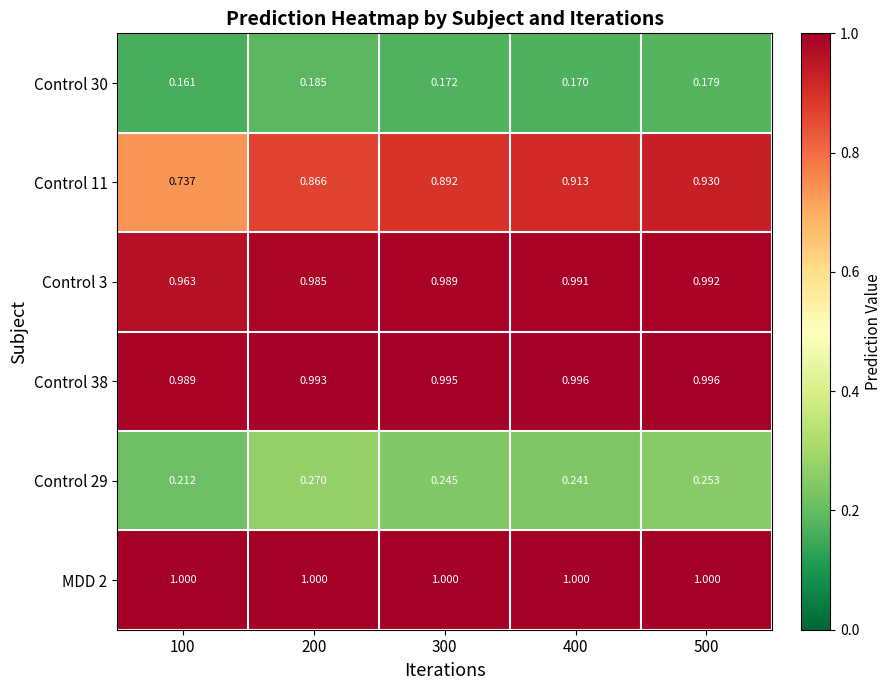

List the series in order of their peak value, highest first.

MDD 2, Control 38, Control 3, Control 11, Control 29, Control 30